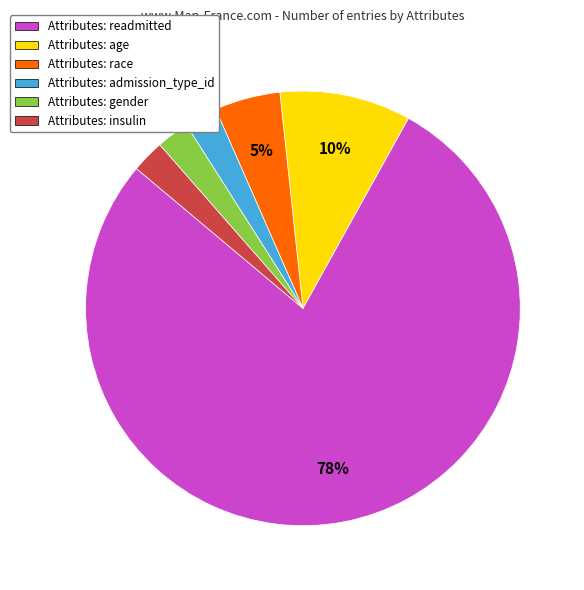

Which category has the biggest portion of the pie?

Attributes: readmitted